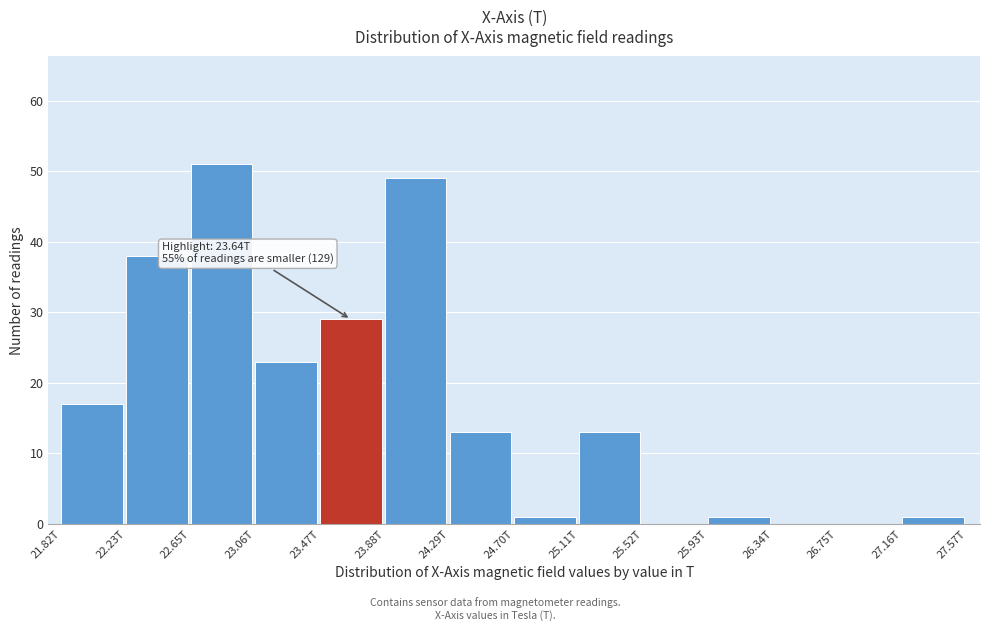

Reading right to left, transcribe all the data shown in this chart.

27.16T=1	26.75T=0	26.34T=0	25.93T=1	25.52T=0	25.11T=13	24.70T=1	24.29T=13	23.88T=49	23.47T=29	23.06T=23	22.65T=51	22.23T=38	21.82T=17